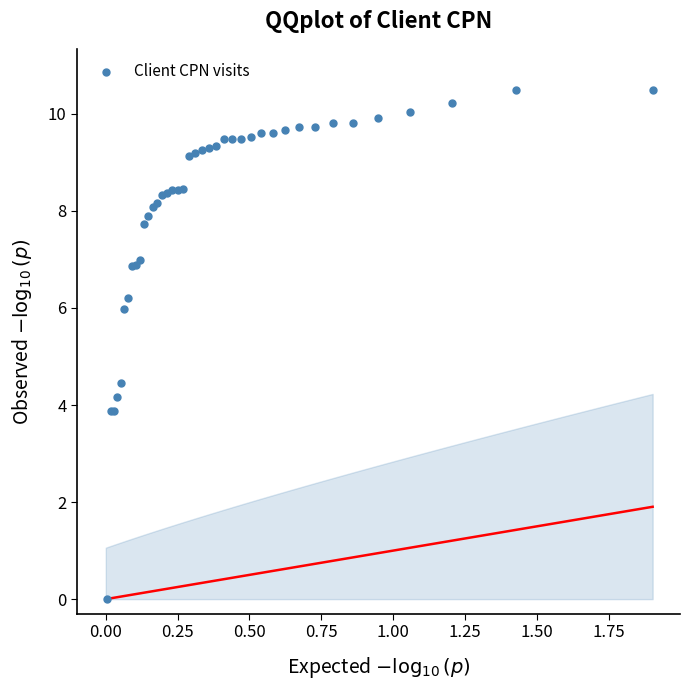

What Y value in the scatter plot is closest to 5?

4.5